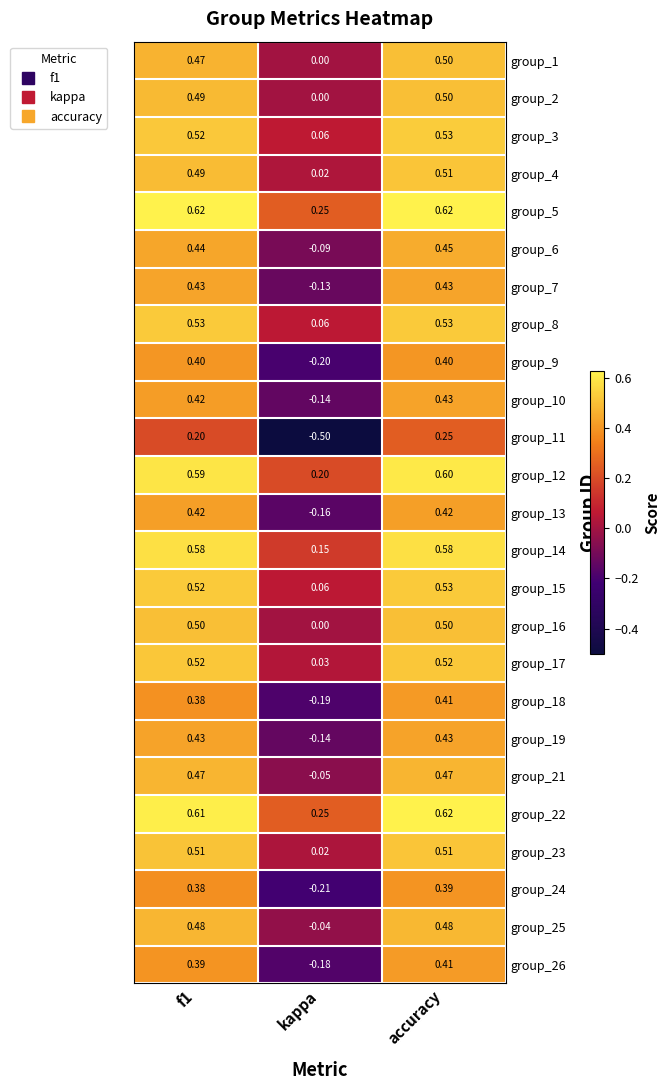

Where is group_22 nearest to the value 0?

kappa